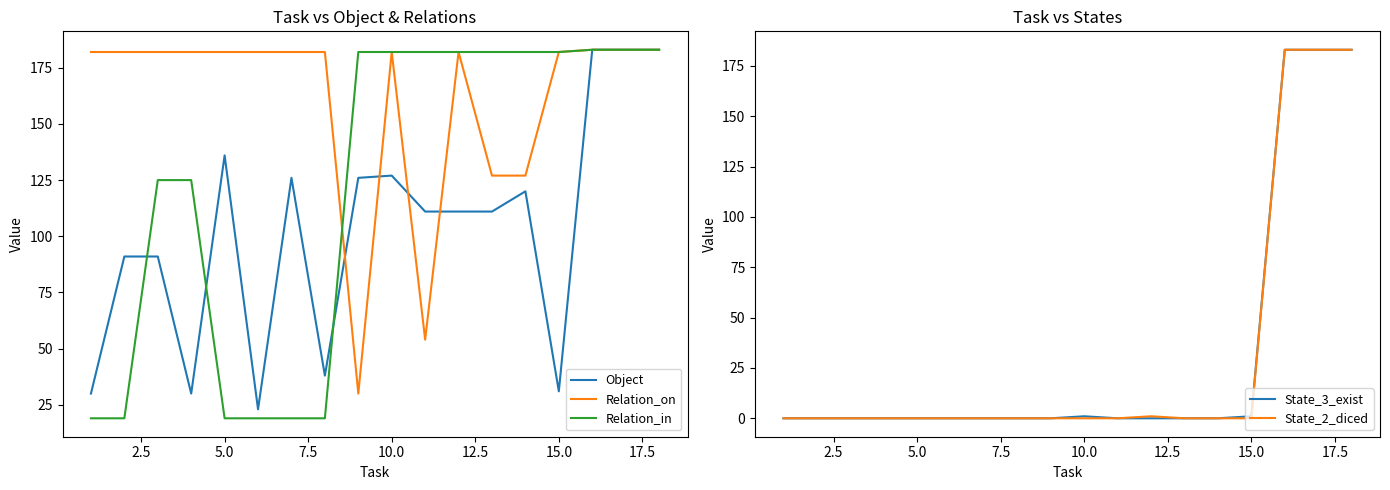

What are all the series names shown in the legend?

Object, Relation_on, Relation_in, State_3_exist, State_2_diced